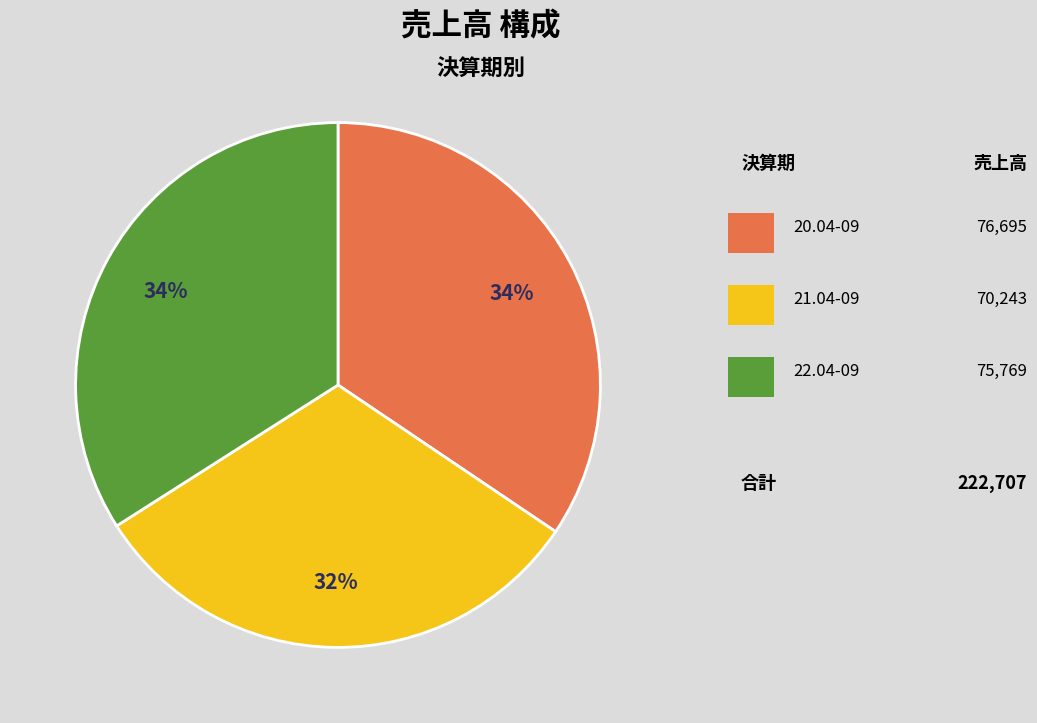

Count the number of slices in the pie.

3